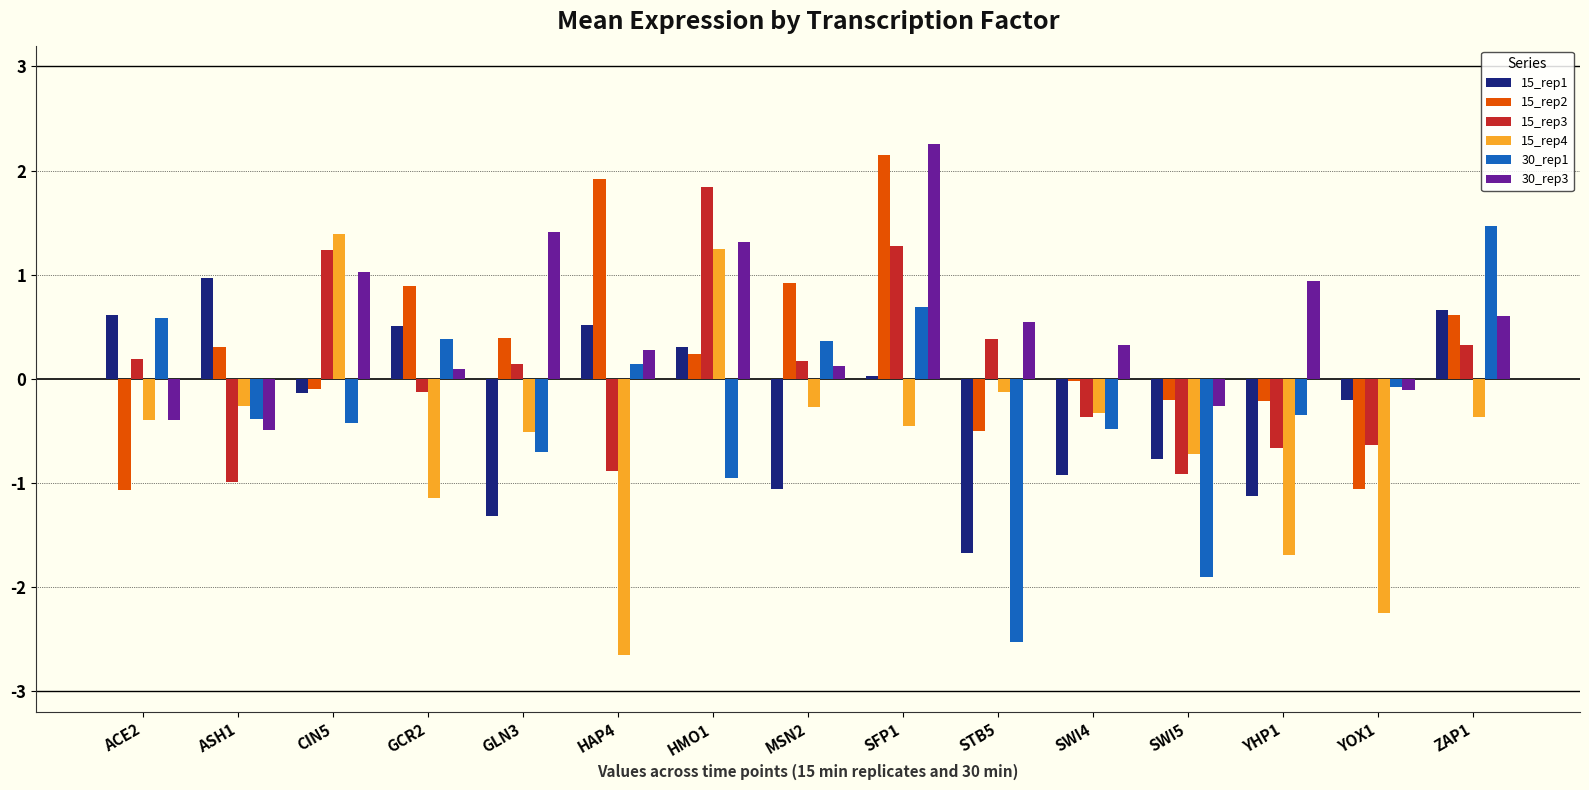

True or false: 15_rep3 has a value of -1.0 at ASH1.

True